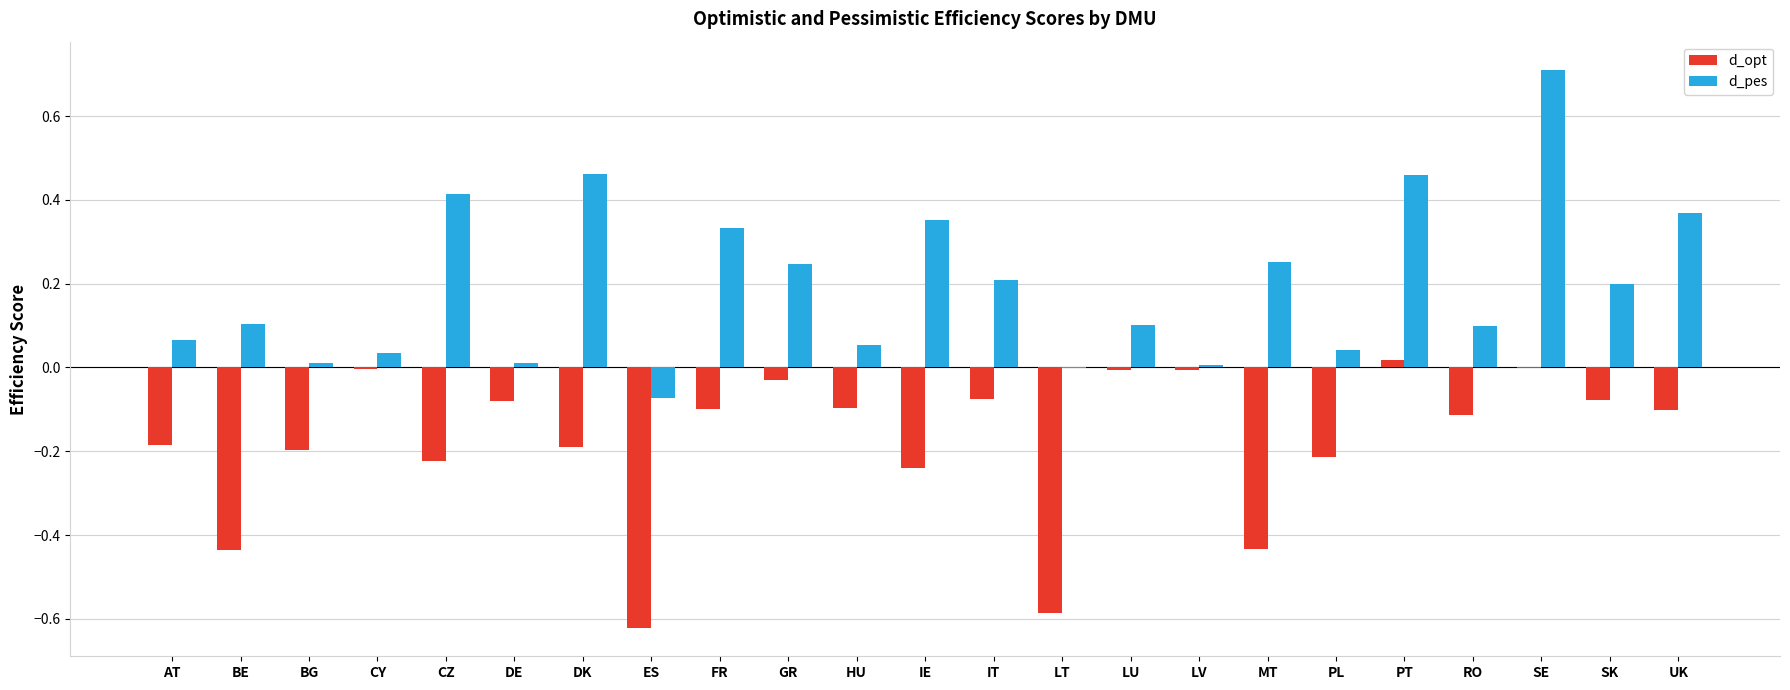

Which category has the highest value across all series?

SE